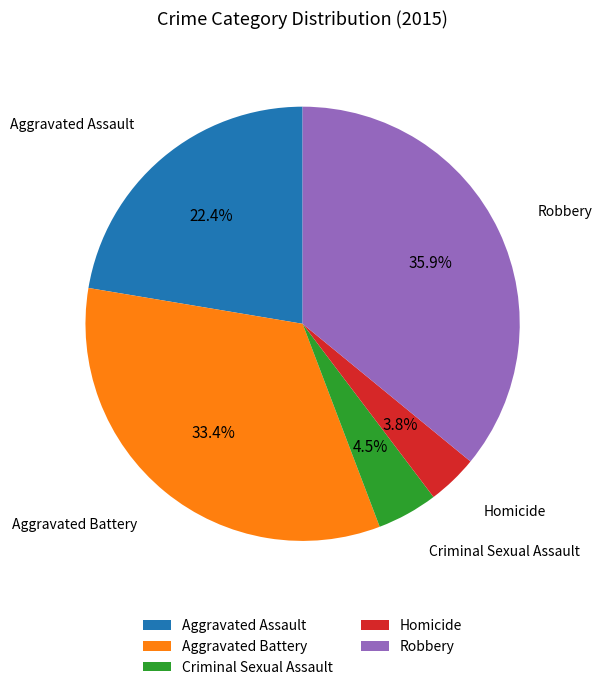

What is the ratio of the value at Criminal Sexual Assault to the value at Homicide?

1.2